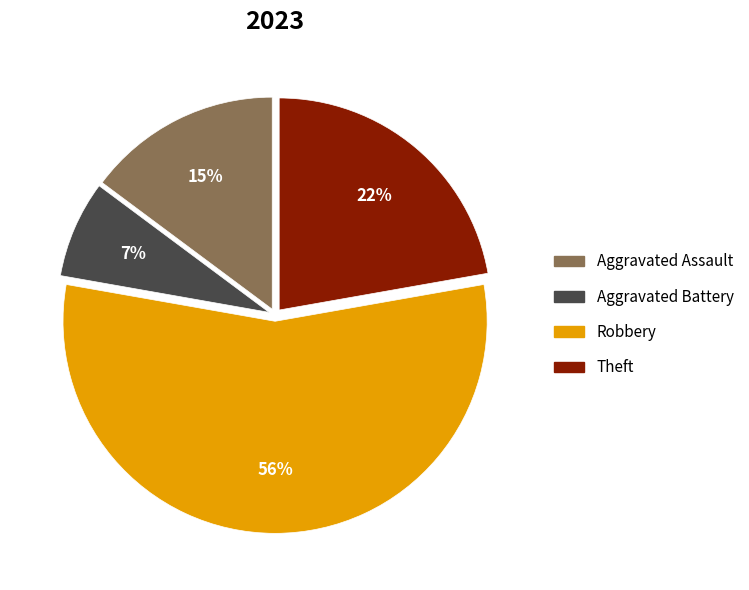

Is there any slice that represents more than half of the pie?

Yes